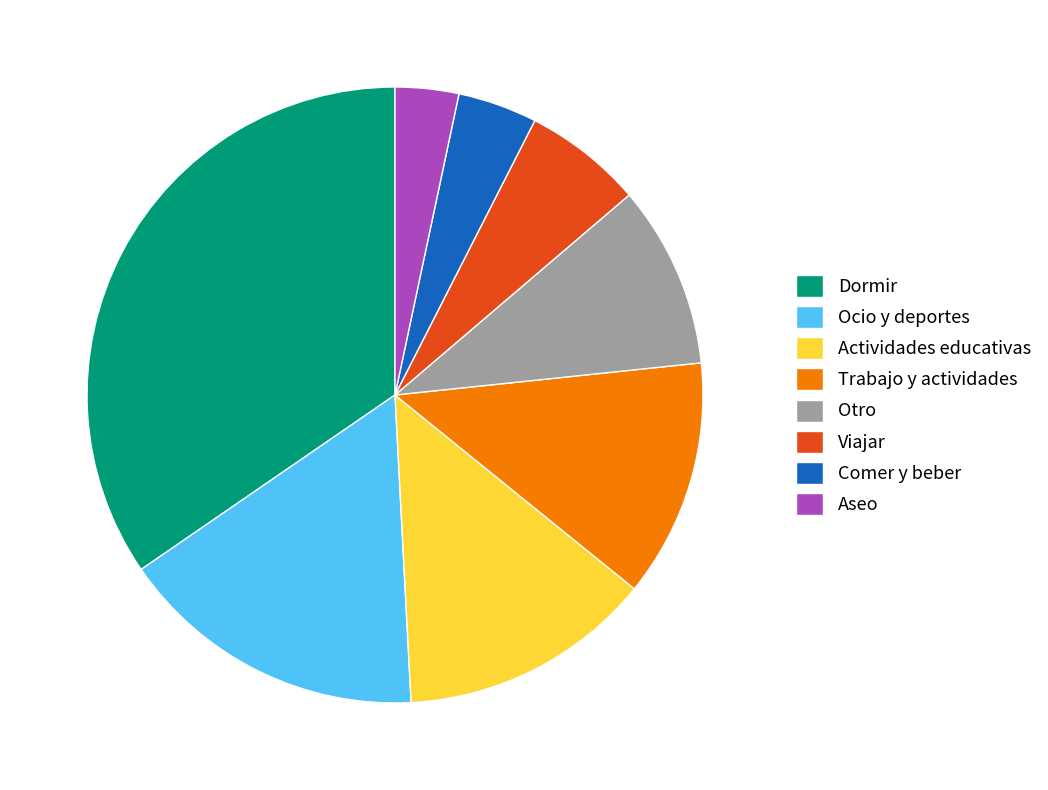

Is it true that Trabajo y actividades is 2% of the pie?

False